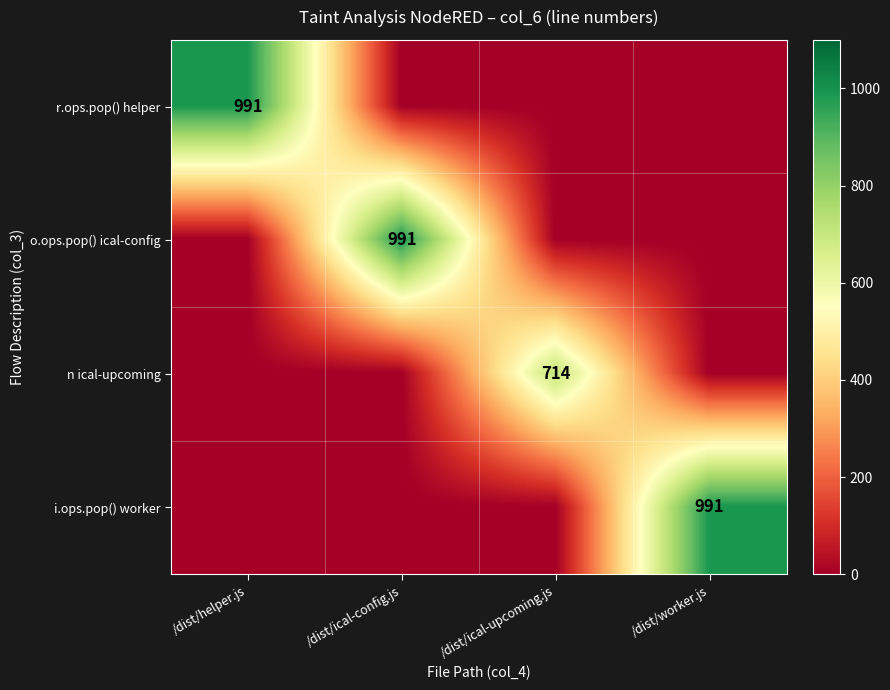

The o.ops.pop() ical-config series shows 265 at /dist/ical-config.js. True or false?

False